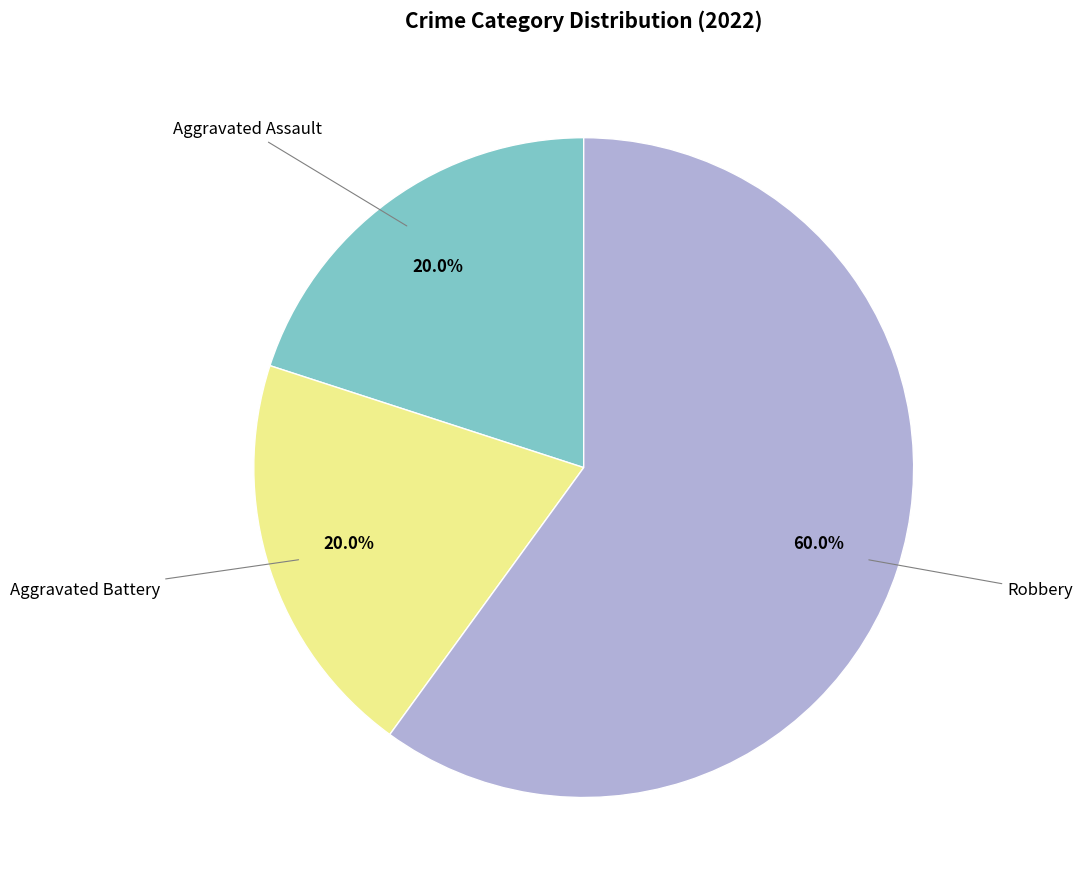

Does any single category account for the majority?

Yes